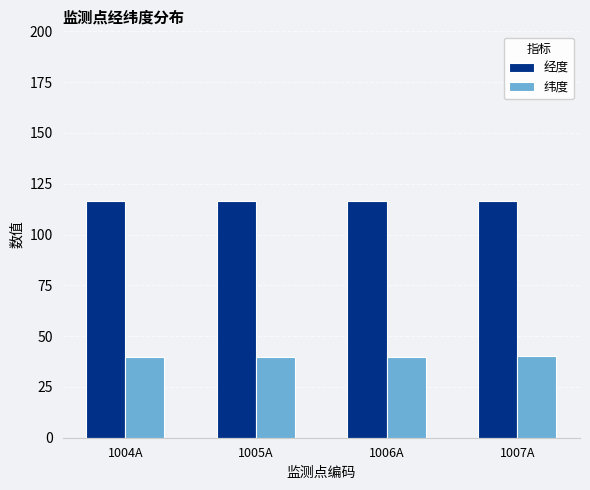

What is the highest value of the 经度 series?

116.5